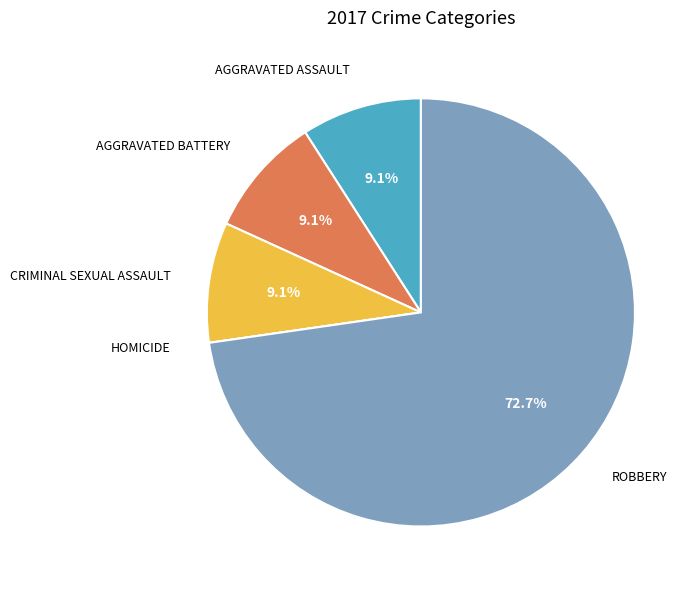

Is there a majority slice in this chart?

Yes